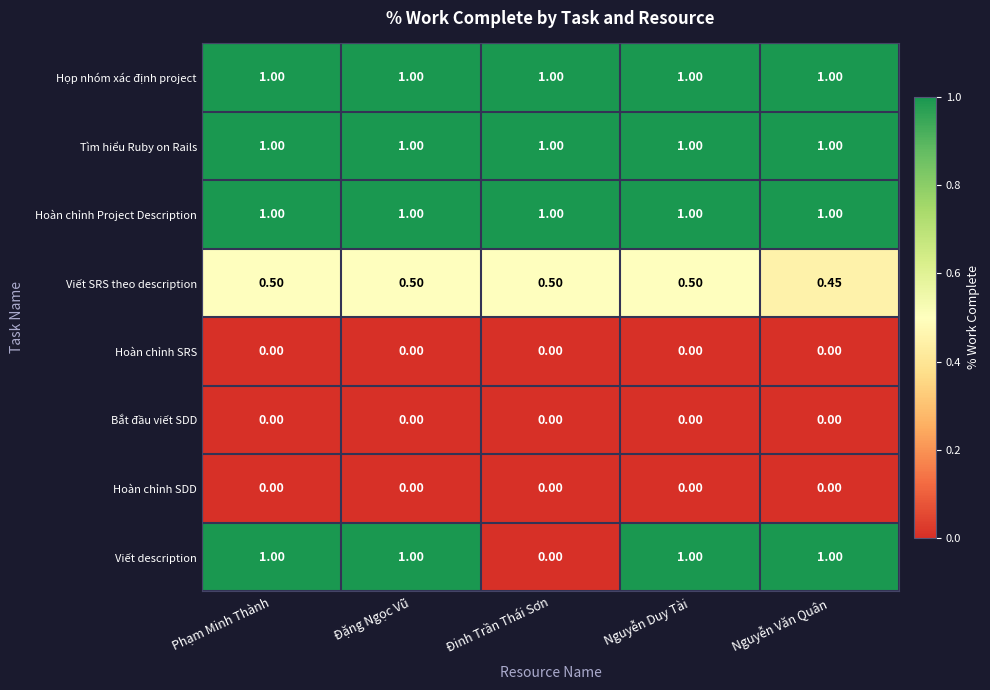

At which label does Viết description reach its minimum?

Đinh Trần Thái Sơn